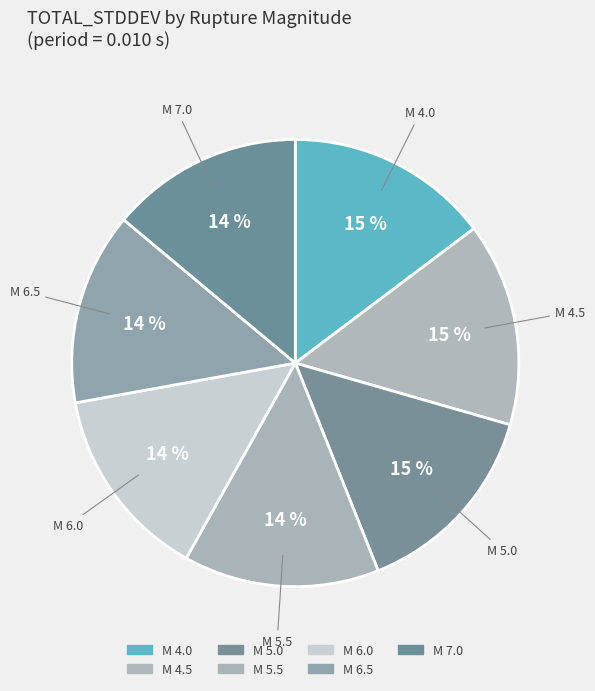

The M 5.5 slice represents 20% of the pie. True or false?

False